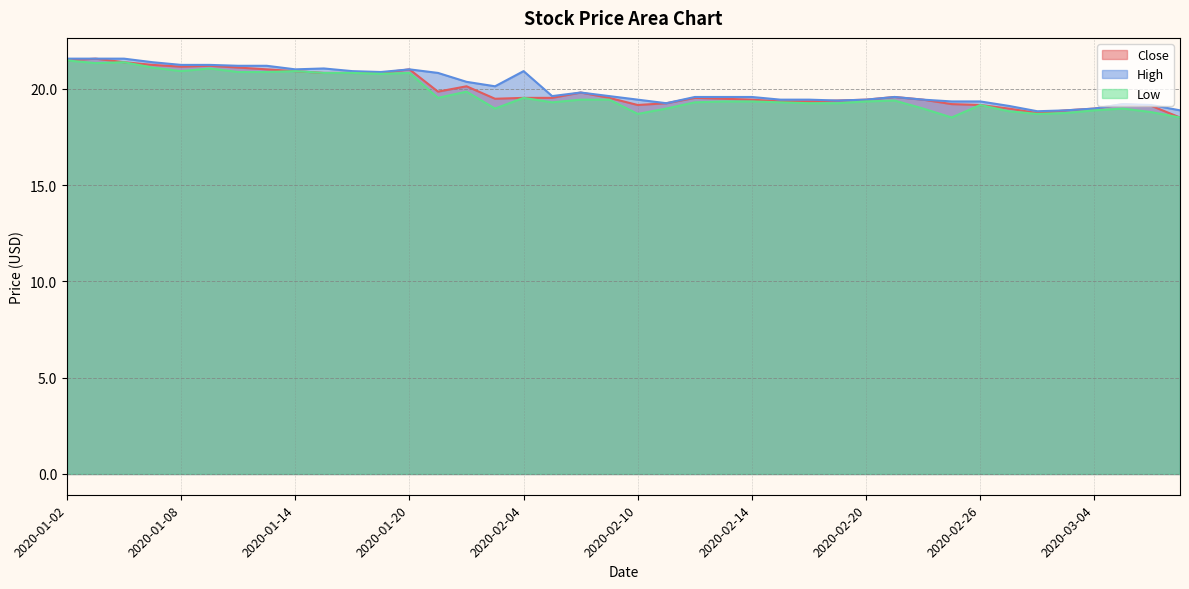

At which category is the sum across all series the highest?

2020-01-02